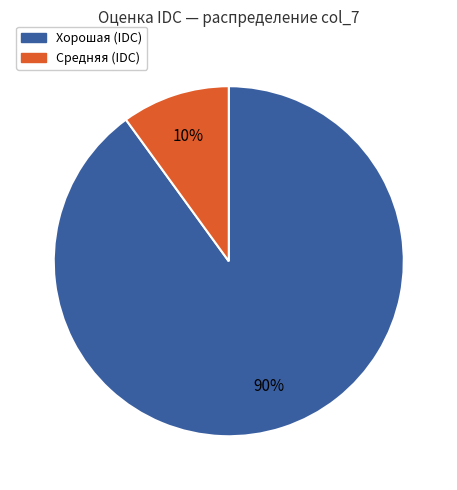

To the nearest percent, what is the difference between the largest and smallest slice percentages?

80%